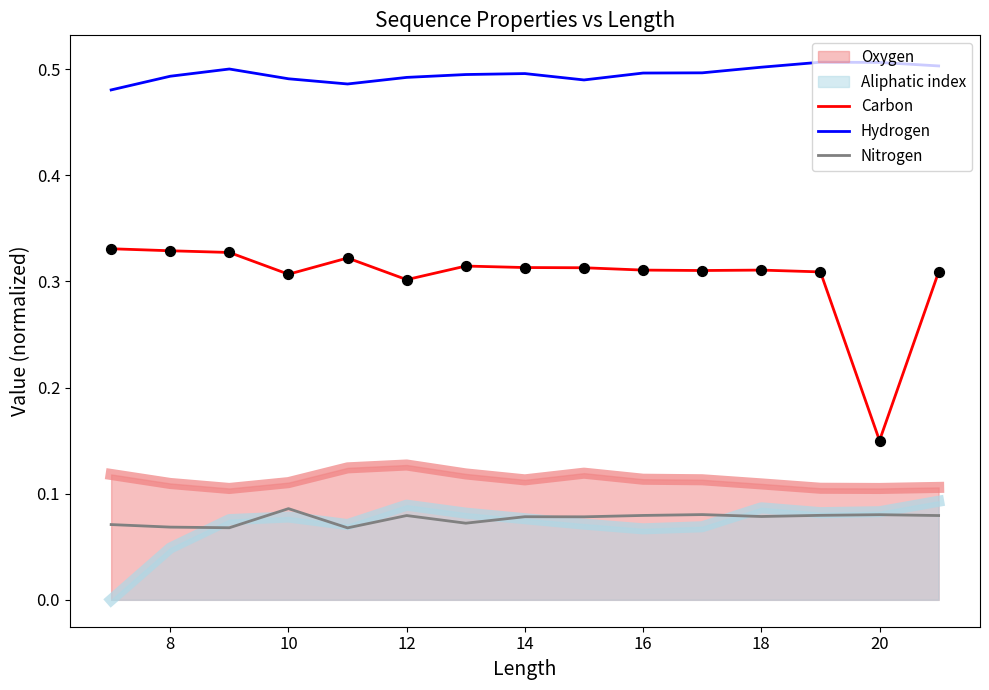

What are all the series names shown in the legend?

Oxygen, Aliphatic index, Carbon, Hydrogen, Nitrogen